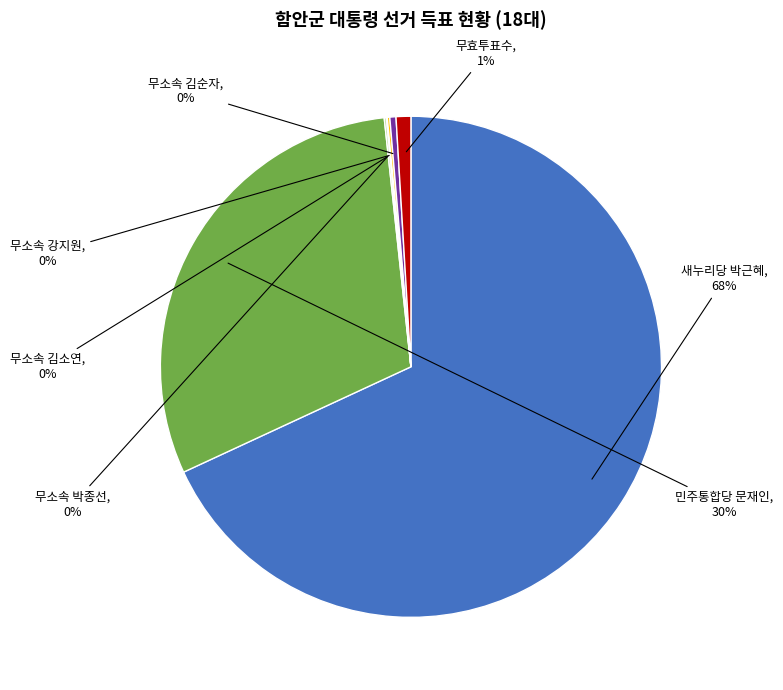

To the nearest percent, what is the average slice percentage?

14%